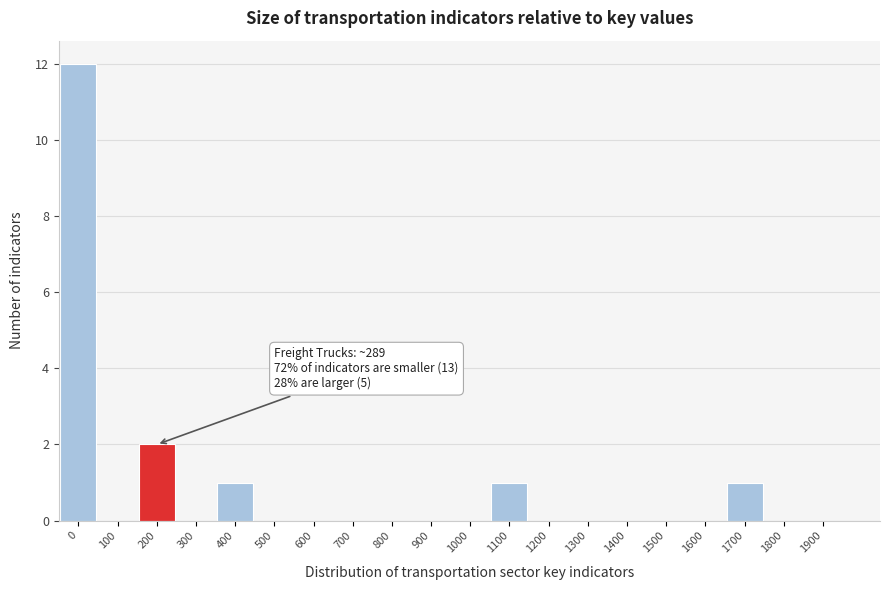

Reading left to right, extract all data points from this chart.

0=12	100=0	200=2	300=0	400=1	500=0	600=0	700=0	800=0	900=0	1000=0	1100=1	1200=0	1300=0	1400=0	1500=0	1600=0	1700=1	1800=0	1900=0